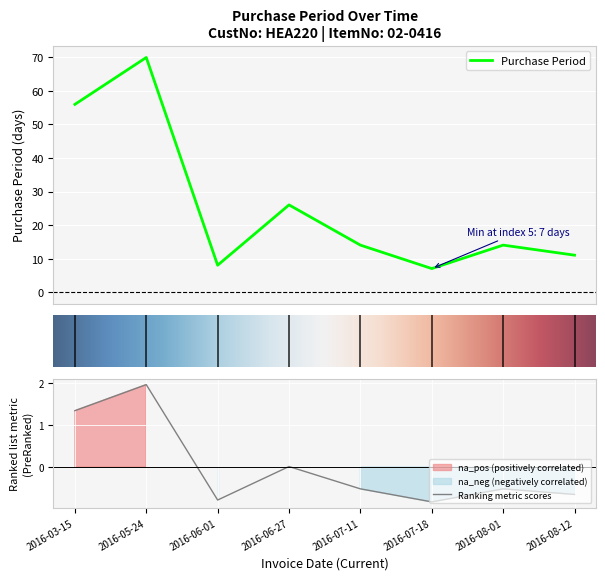

List the labels in order of value, smallest first.

2016-07-18, 2016-06-01, 2016-08-12, 2016-07-11, 2016-08-01, 2016-06-27, 2016-03-15, 2016-05-24